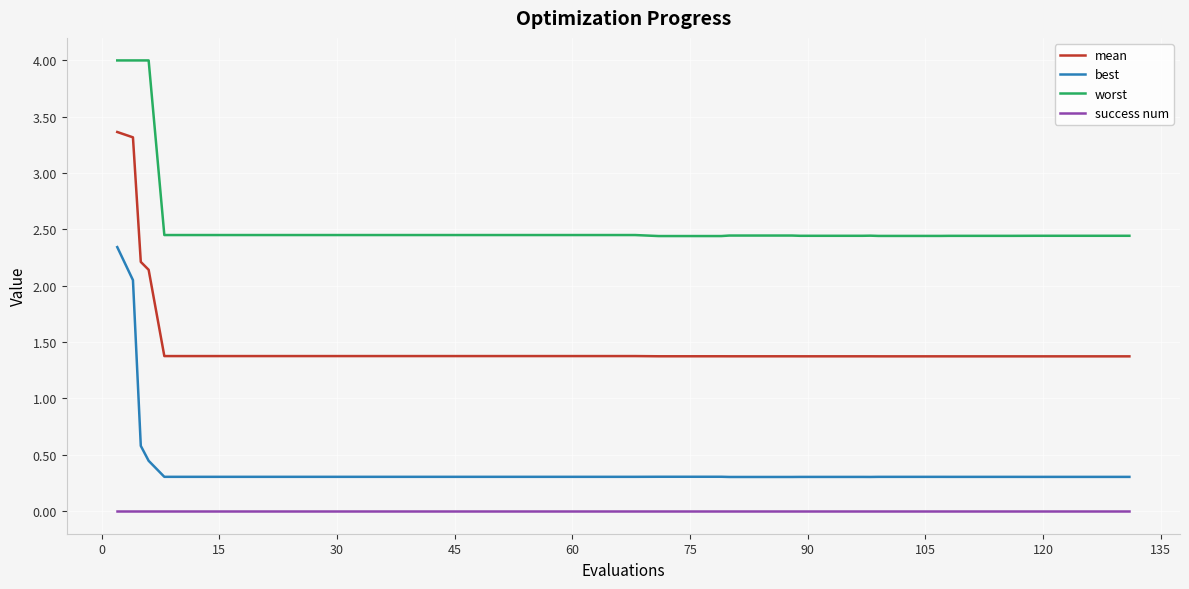

True or false: success num and best intersect in this chart.

False